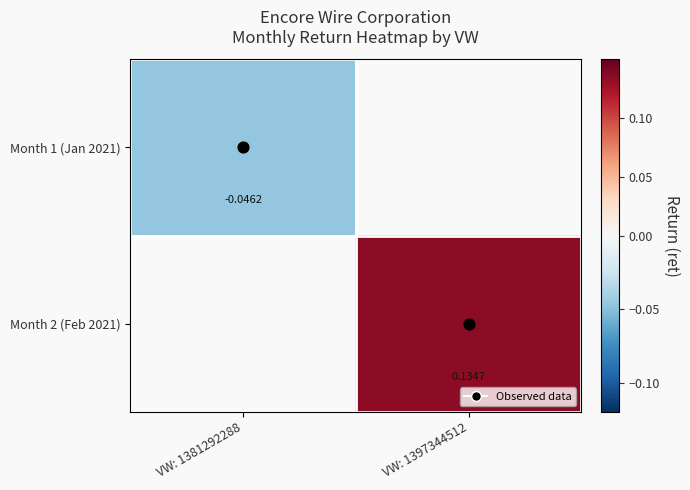

How many data points in Month 2 (Feb 2021) are above 0?

1